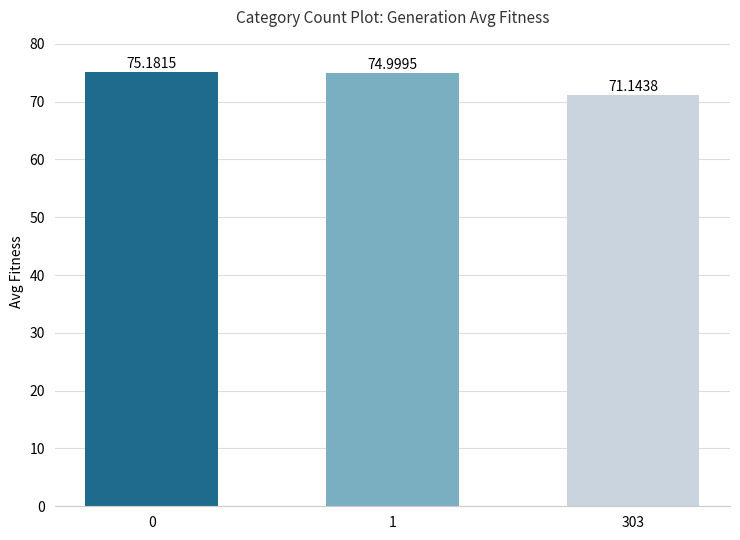

What is the average value?

73.8